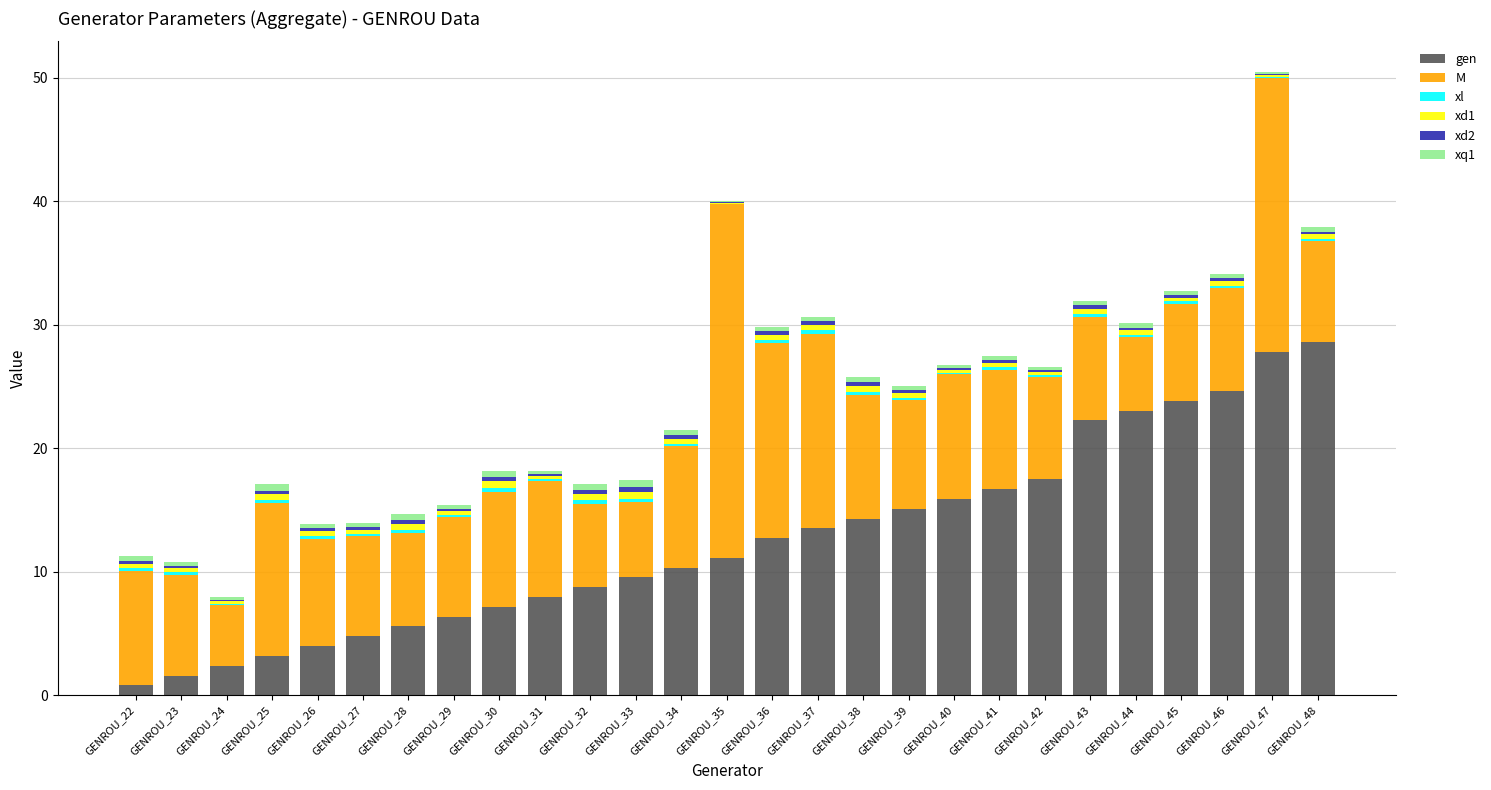

The gen series shows 7.5 at GENROU_43. True or false?

False